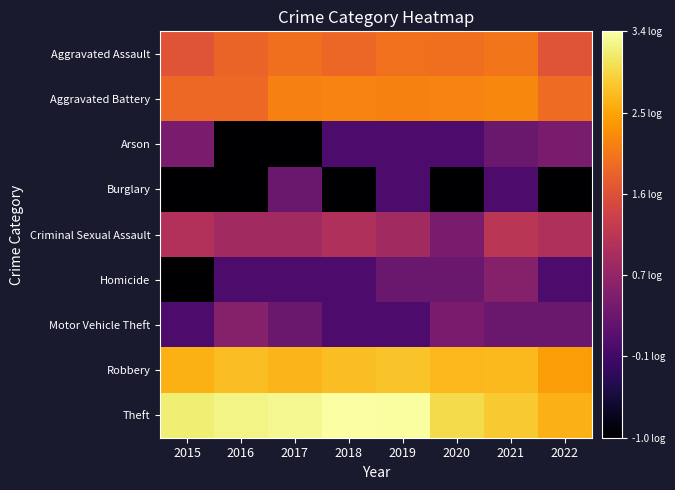

Reading right to left, transcribe all the data shown in this chart.

Aggravated Assault: 2022=1.7	2021=2.0	2020=2.0	2019=2.0	2018=1.9	2017=2.0	2016=1.9	2015=1.7
Aggravated Battery: 2022=1.9	2021=2.2	2020=2.2	2019=2.2	2018=2.2	2017=2.2	2016=1.9	2015=1.9
Arson: 2022=0.5	2021=0.3	2020=0.0	2019=0.0	2018=0.0	2017=-1.0	2016=-1.0	2015=0.5
Burglary: 2022=-1.0	2021=0.0	2020=-1.0	2019=0.0	2018=-1.0	2017=0.3	2016=-1.0	2015=-1.0
Criminal Sexual Assault: 2022=1.0	2021=1.2	2020=0.5	2019=0.9	2018=1.0	2017=0.9	2016=0.9	2015=1.1
Homicide: 2022=0.0	2021=0.6	2020=0.3	2019=0.3	2018=0.0	2017=0.0	2016=0.0	2015=-1.0
Motor Vehicle Theft: 2022=0.3	2021=0.3	2020=0.5	2019=0.0	2018=0.0	2017=0.3	2016=0.6	2015=0.0
Robbery: 2022=2.4	2021=2.7	2020=2.7	2019=2.8	2018=2.7	2017=2.6	2016=2.7	2015=2.6
Theft: 2022=2.6	2021=2.8	2020=3.0	2019=3.3	2018=3.4	2017=3.3	2016=3.2	2015=3.2